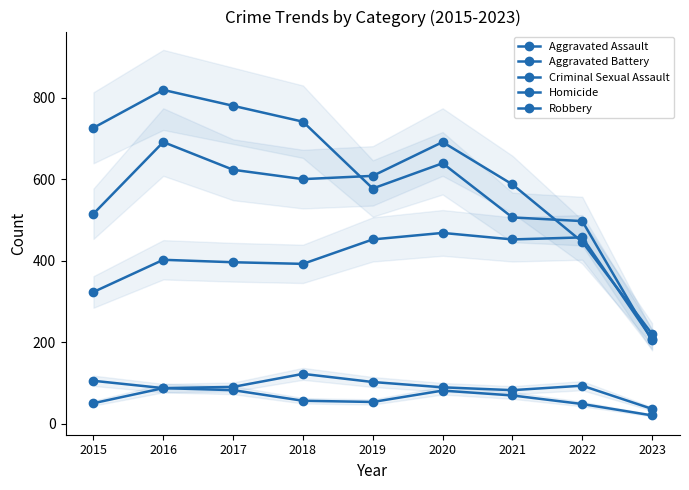

What is the minimum value for Homicide?

20